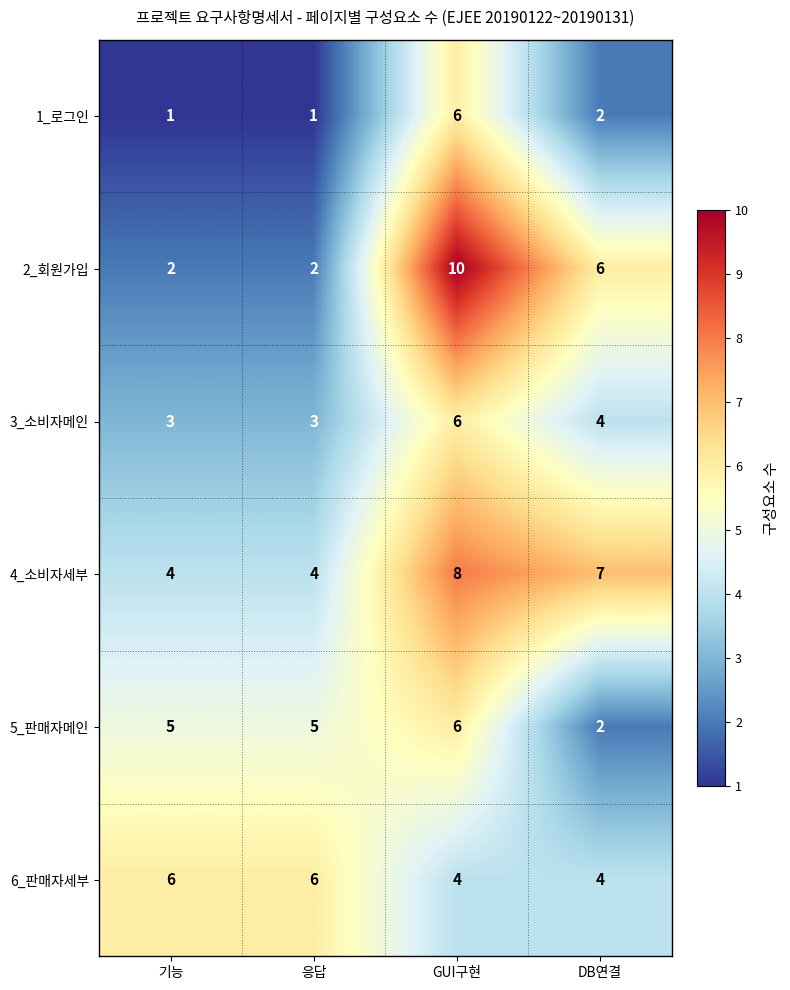

The value of 2_회원가입 at DB연결 is 6. True or false?

True